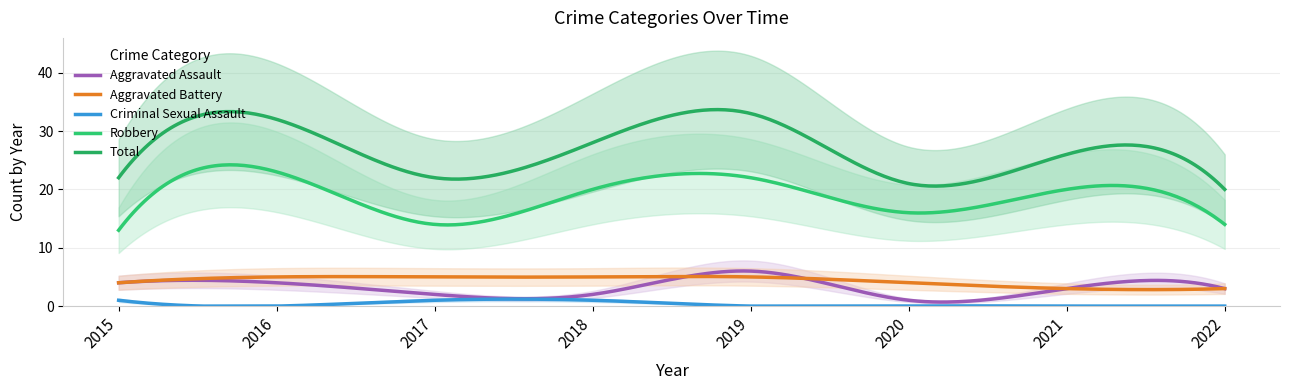

How many lines are shown in the chart?

5